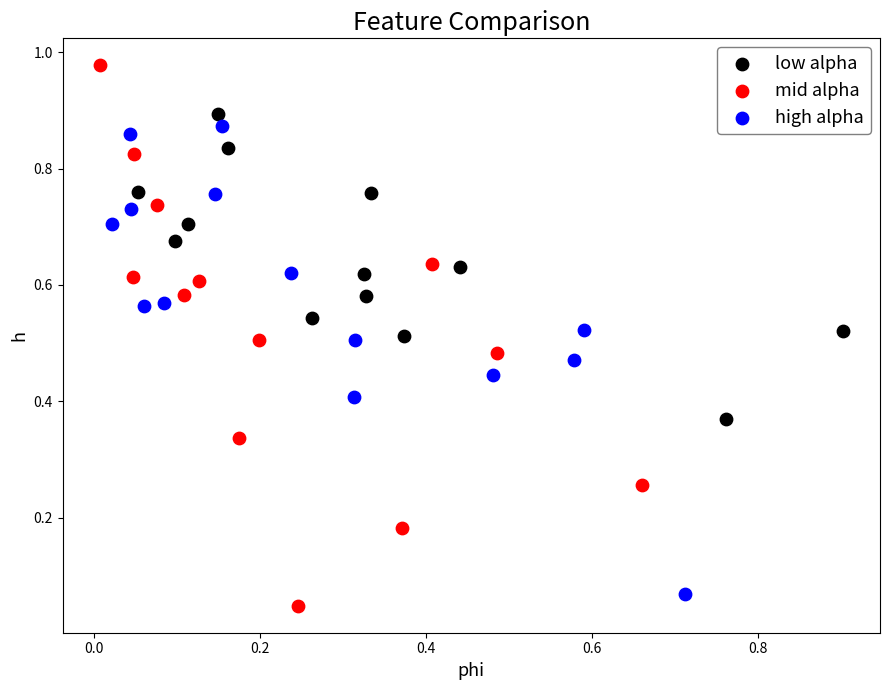

Which series has the widest spread of Y values?

mid alpha